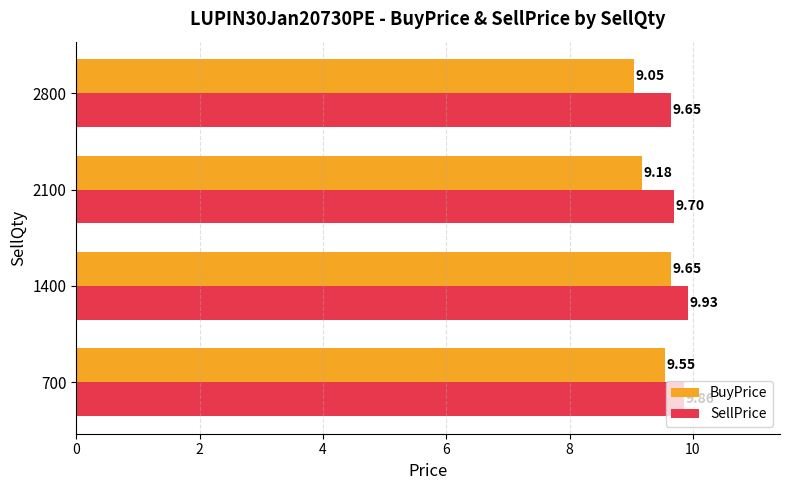

At how many categories does at least one series exceed 9?

4